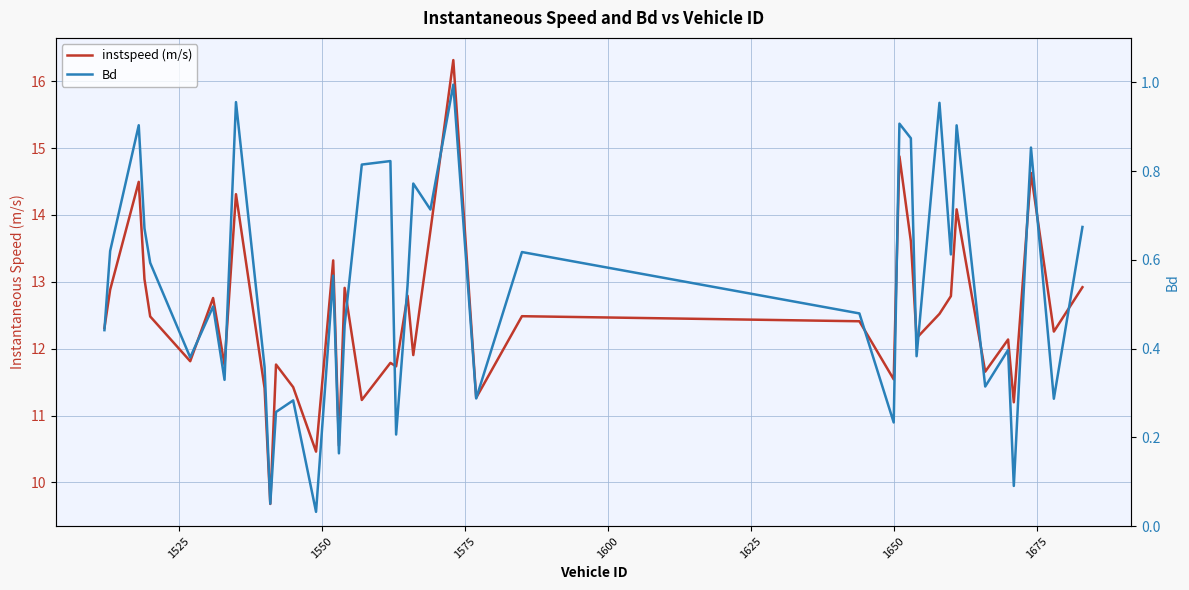

In Bd, how many points are higher than both neighbors (excluding endpoints)?

14